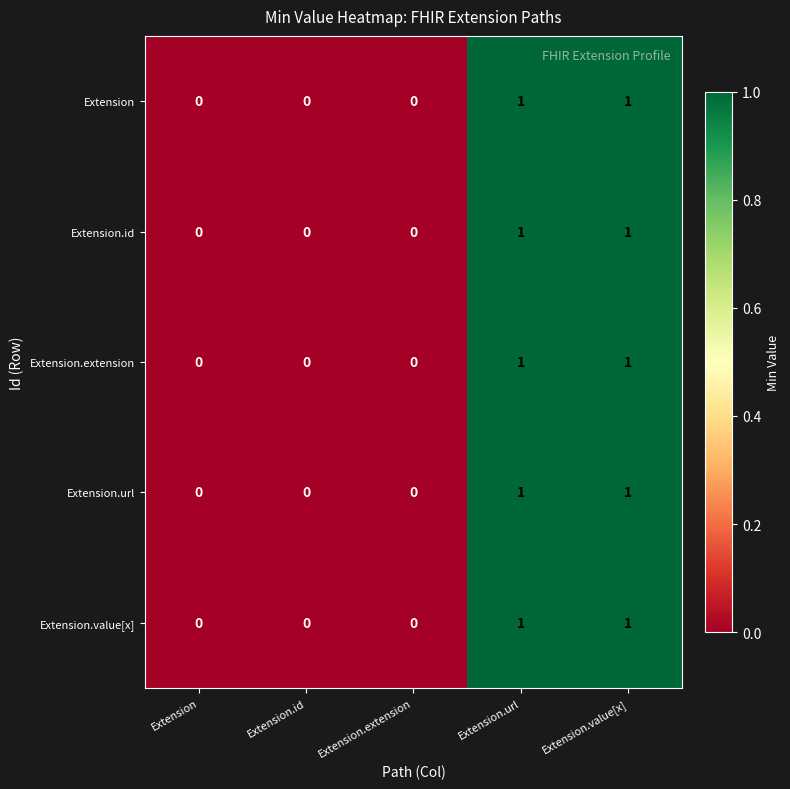

What is the total value across all series at Extension.url?

5